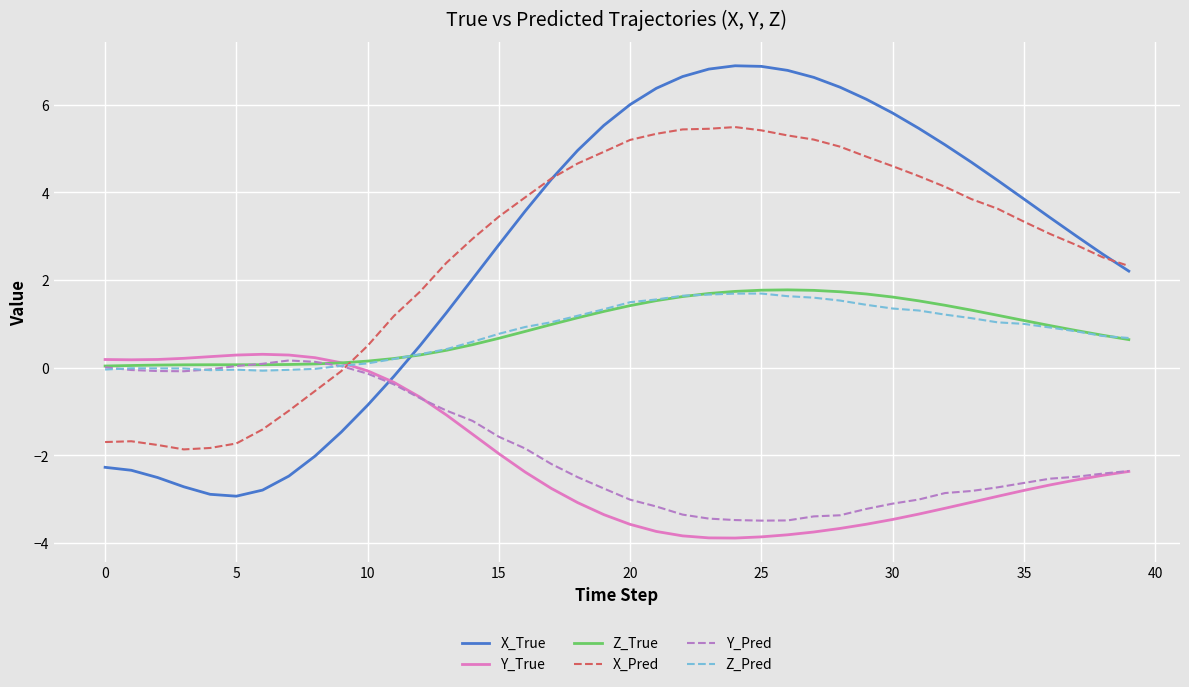

True or false: X_Pred and Z_True intersect in this chart.

True